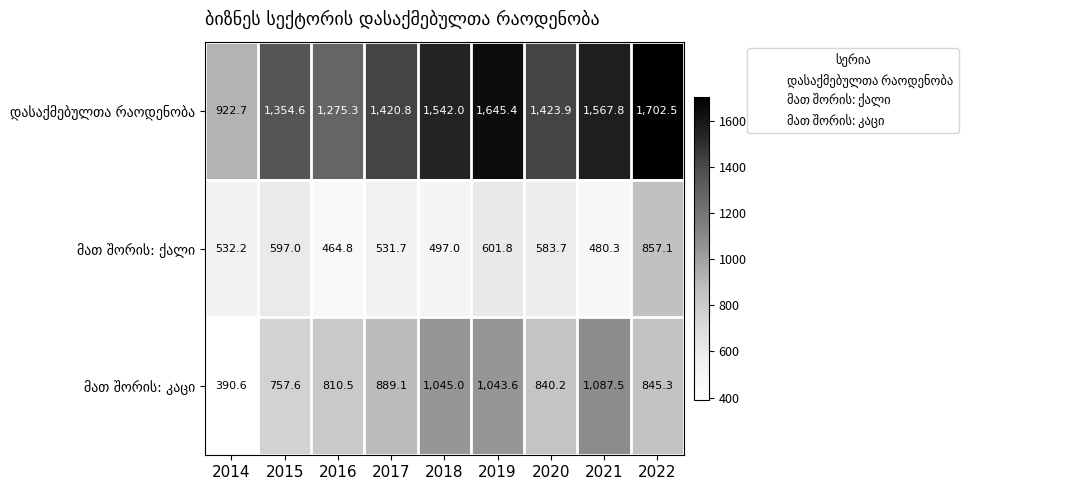

What is the total value across all series at 2016?

2550.6